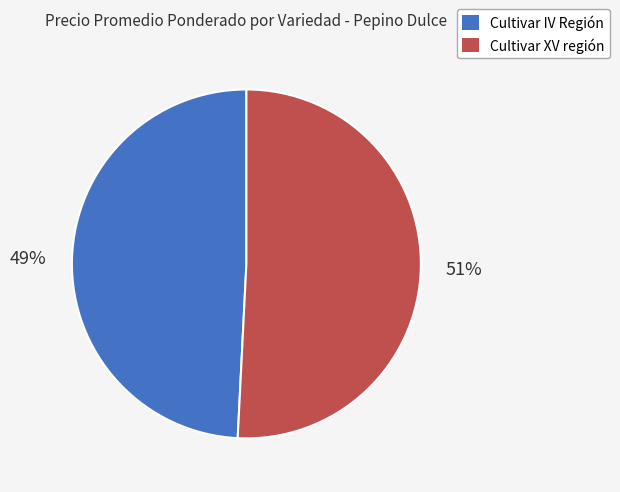

True or false: Cultivar XV región accounts for 65% of the total.

False